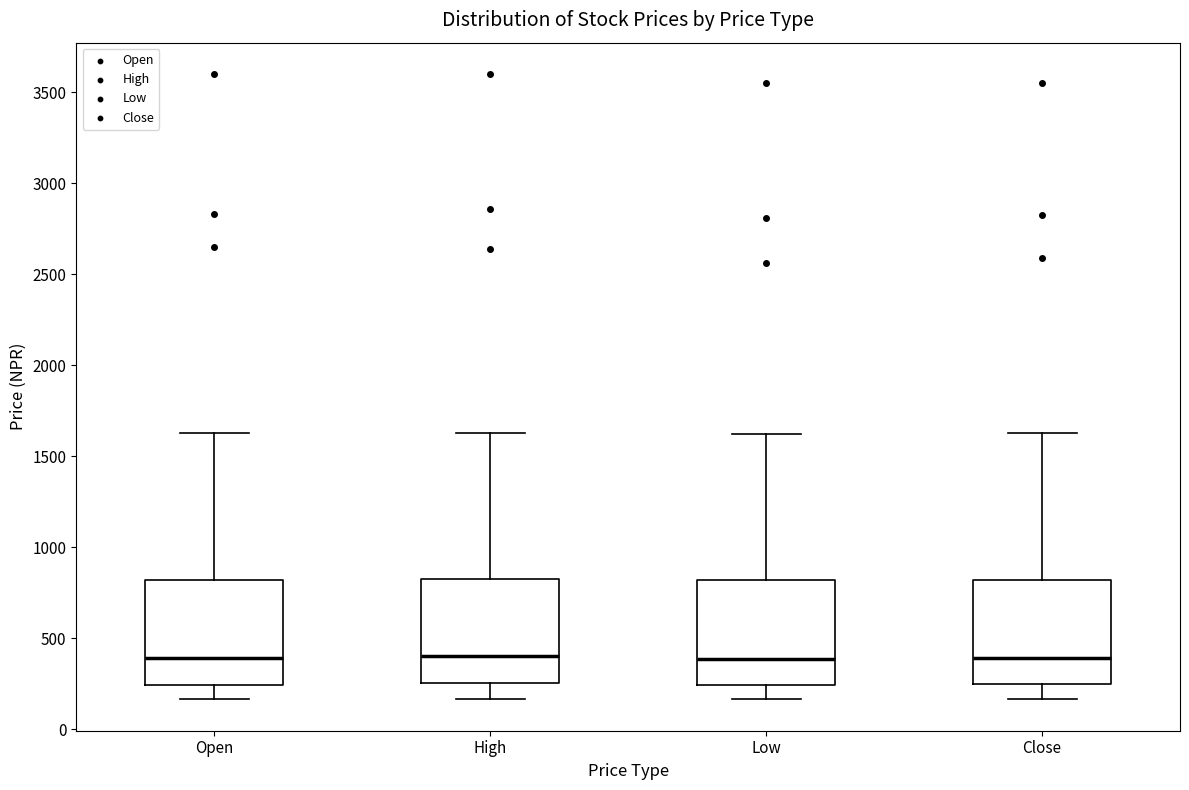

Where does the lower whisker of the box for Open end on the y-axis? The values are not printed on the chart, so give them approximately, as read against the axis.

150